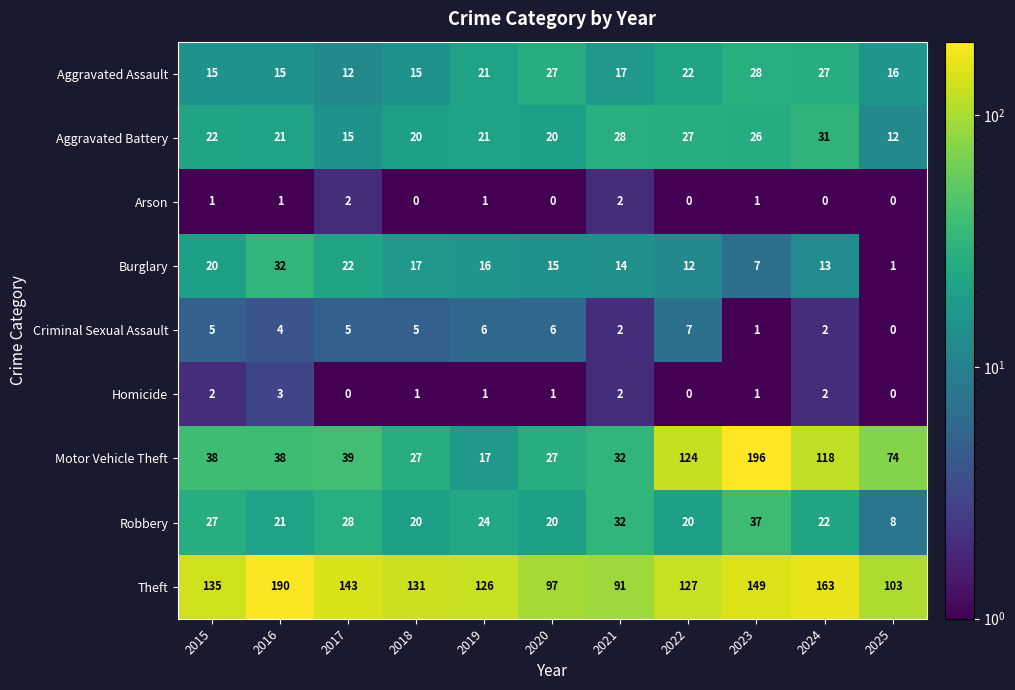

True or false: Motor Vehicle Theft has a value of 218 at 2022.

False